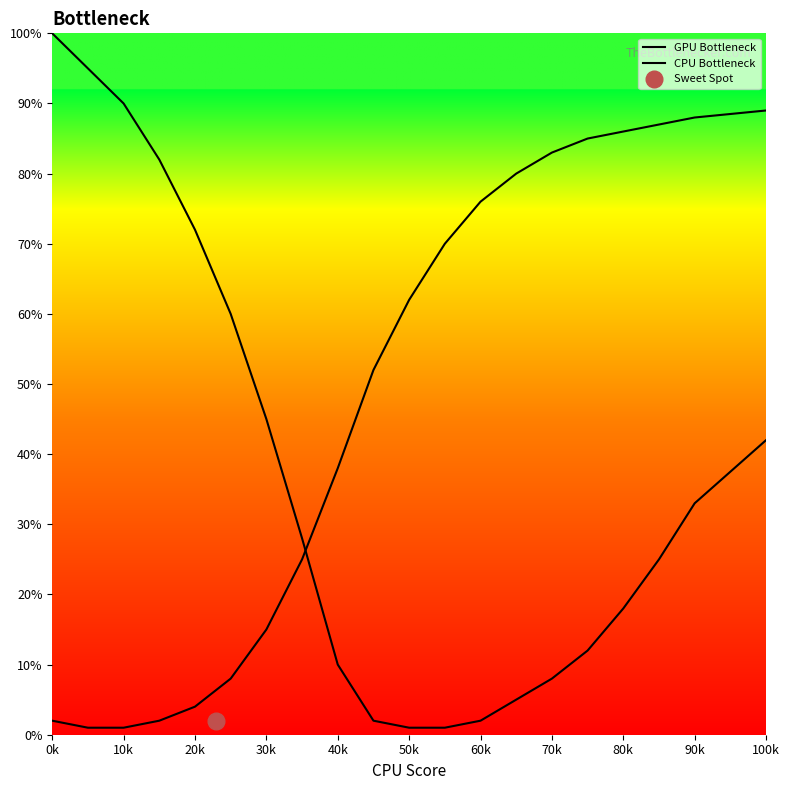

What is the maximum value for CPU Bottleneck?

89